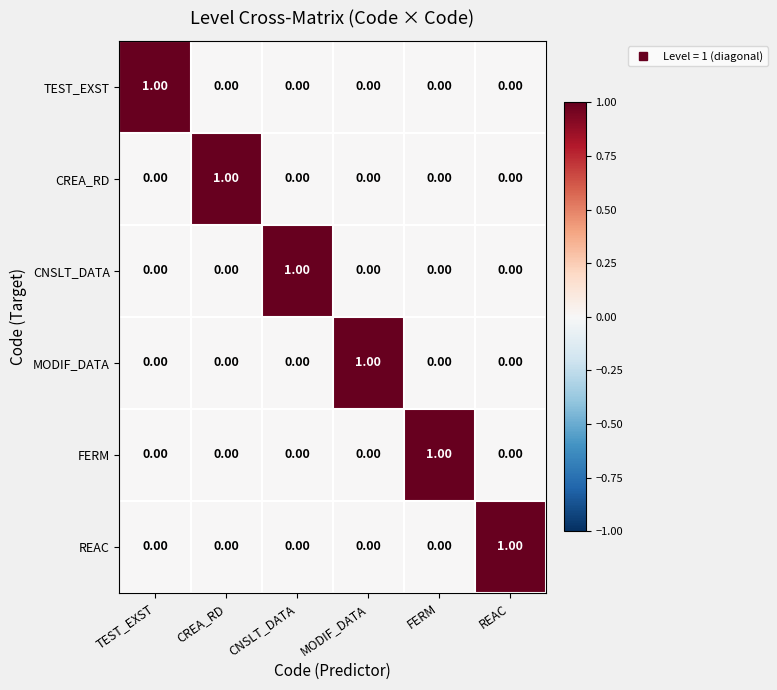

Which category has the highest value in the MODIF_DATA series?

MODIF_DATA